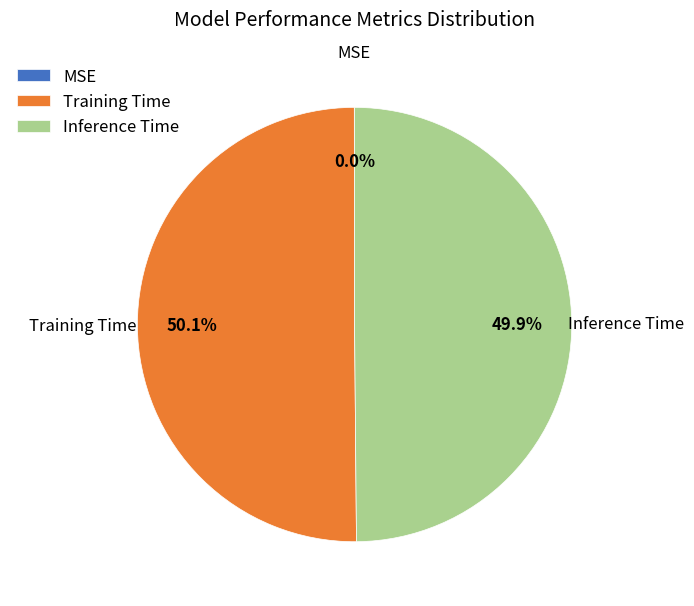

To the nearest percent, what portion does Inference Time represent?

50%